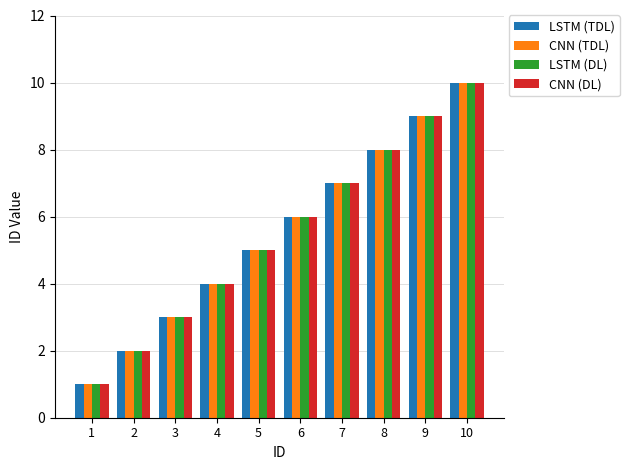

Count the number of data series in this chart.

4